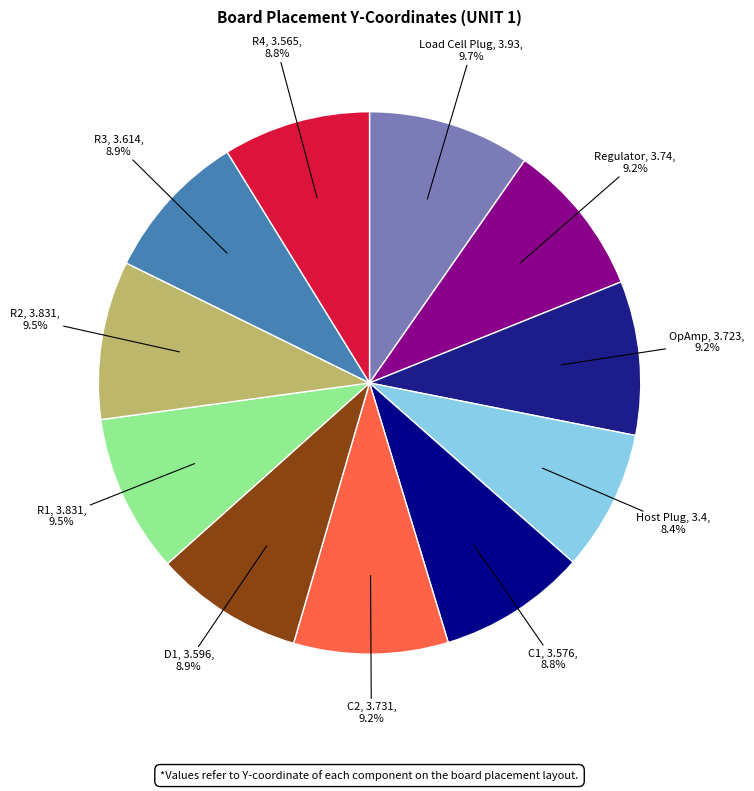

Which category has the biggest portion of the pie?

Load Cell Plug